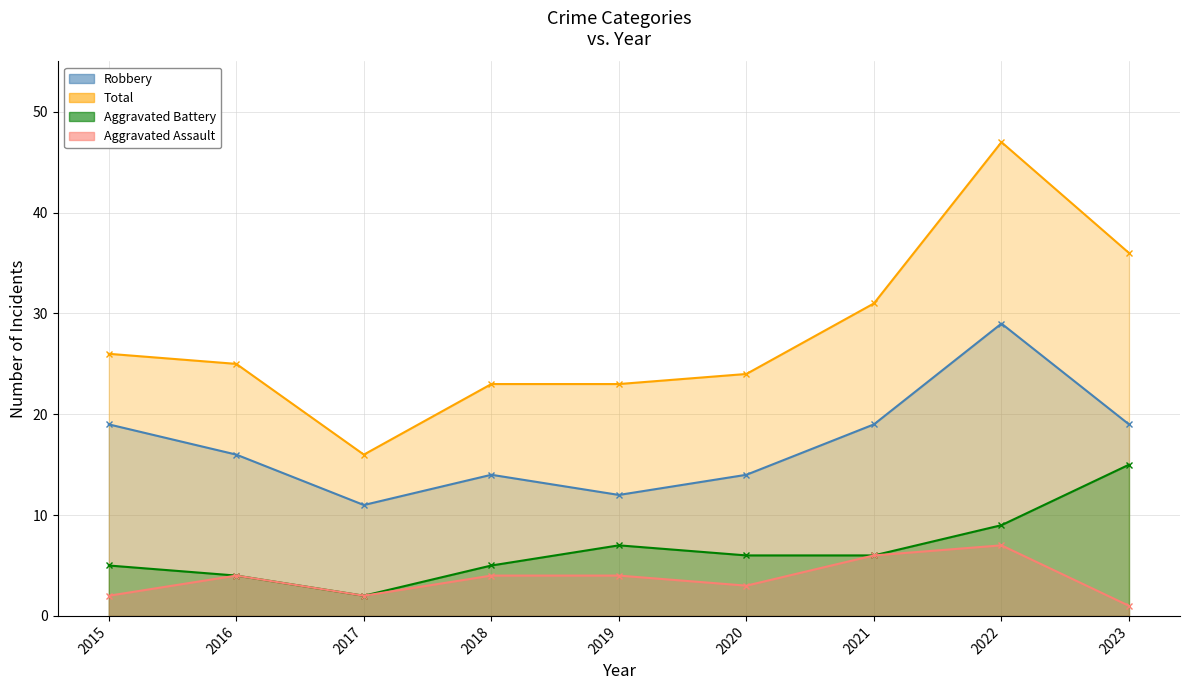

Rank the series at 2015 from lowest to highest value.

Aggravated Assault, Aggravated Battery, Robbery, Total